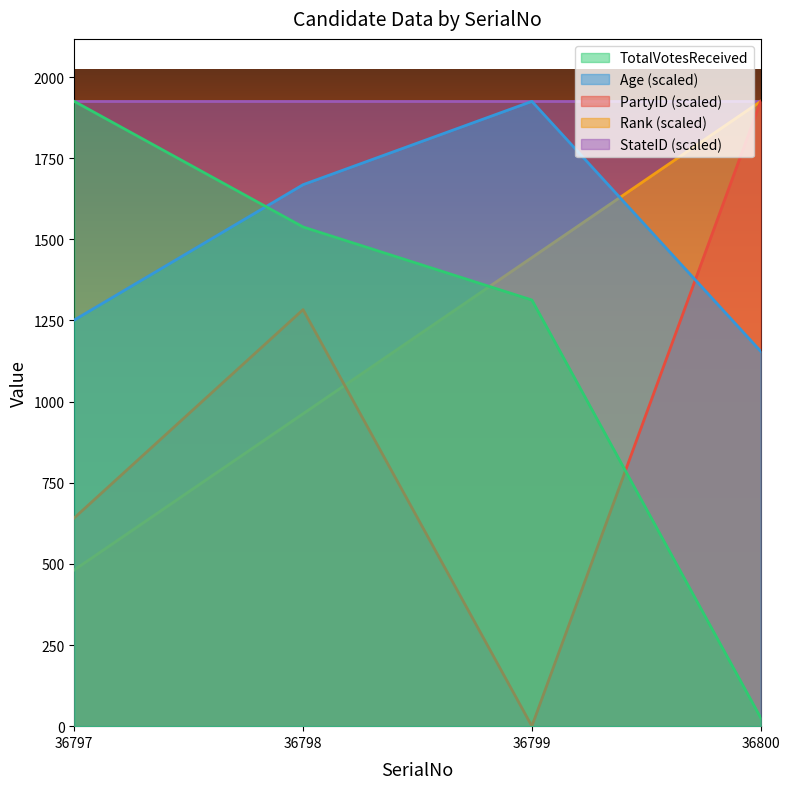

How many values in PartyID are above zero?

3